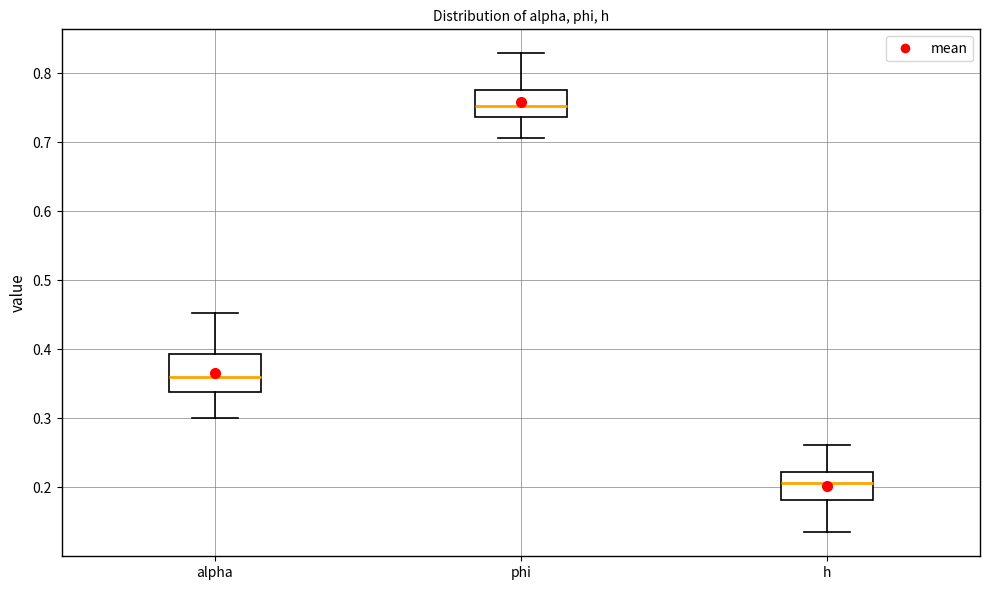

Which box has the lowest median line?

h